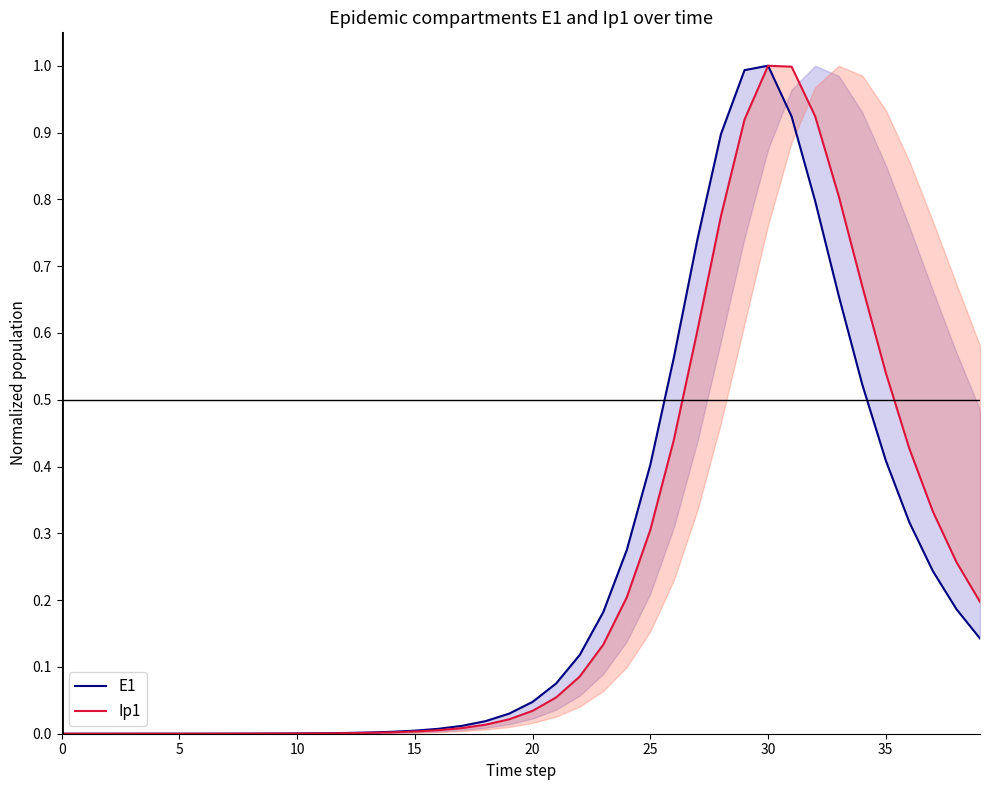

Rank the series by their maximum value, from lowest to highest.

E1 (line), Ip1 (line)